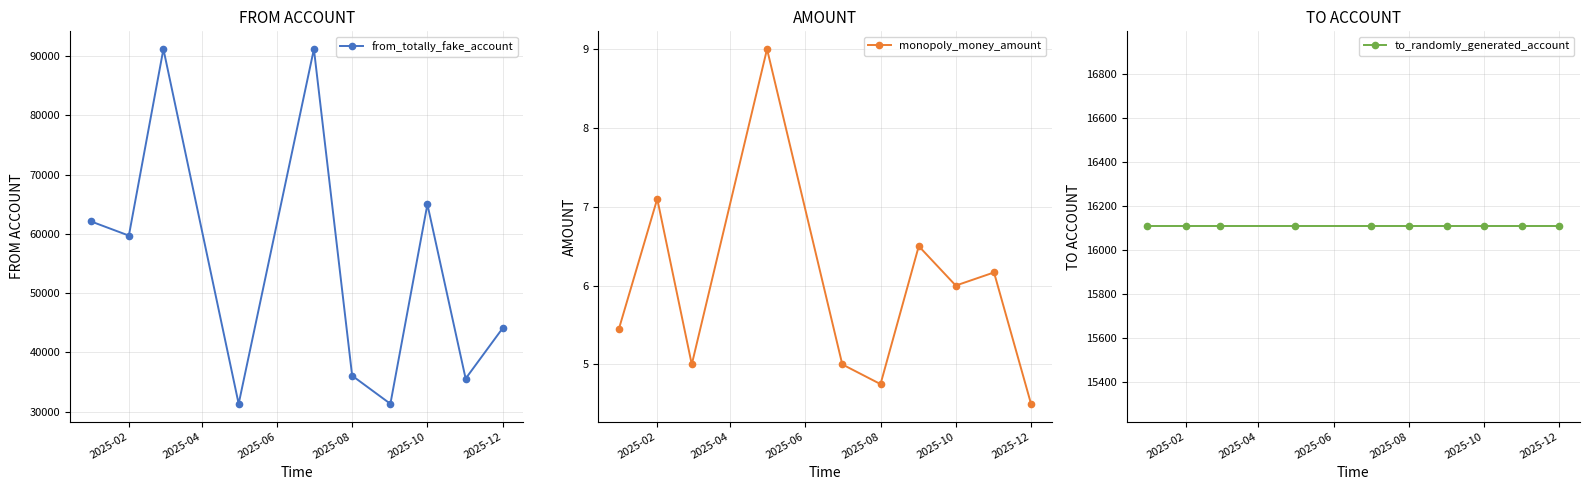

What are all the series names shown in the legend?

from_totally_fake_account, monopoly_money_amount, to_randomly_generated_account